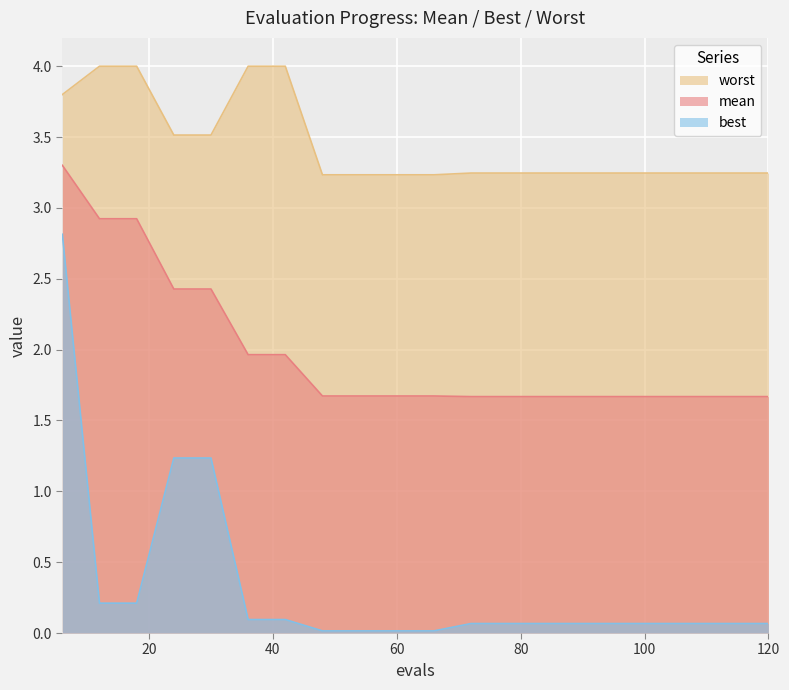

True or false: mean and best intersect in this chart.

False